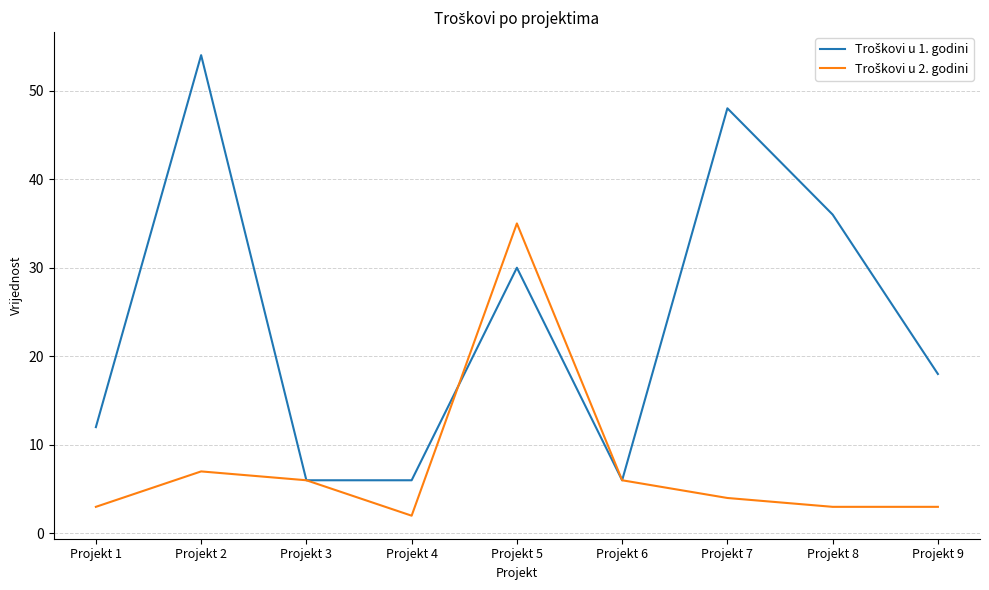

Which category has the highest value across all series?

Projekt 2